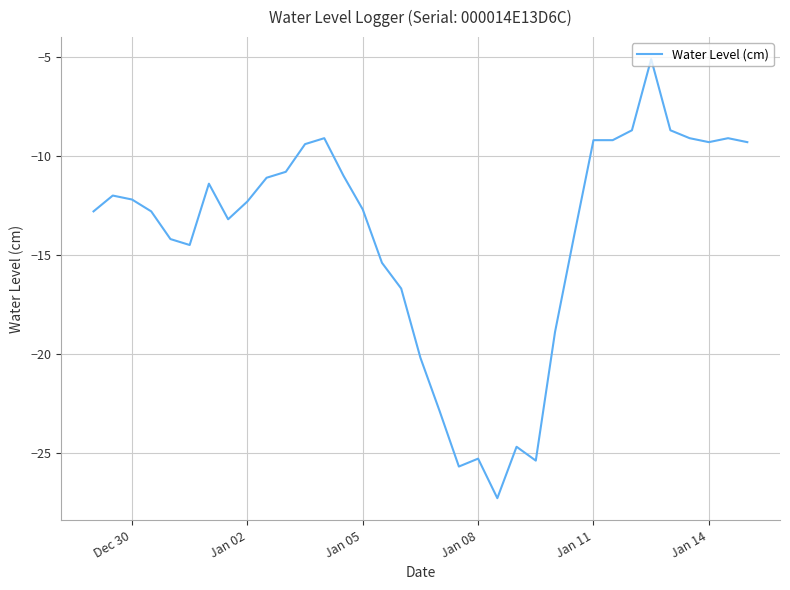

What is the smallest value displayed?

-27.3